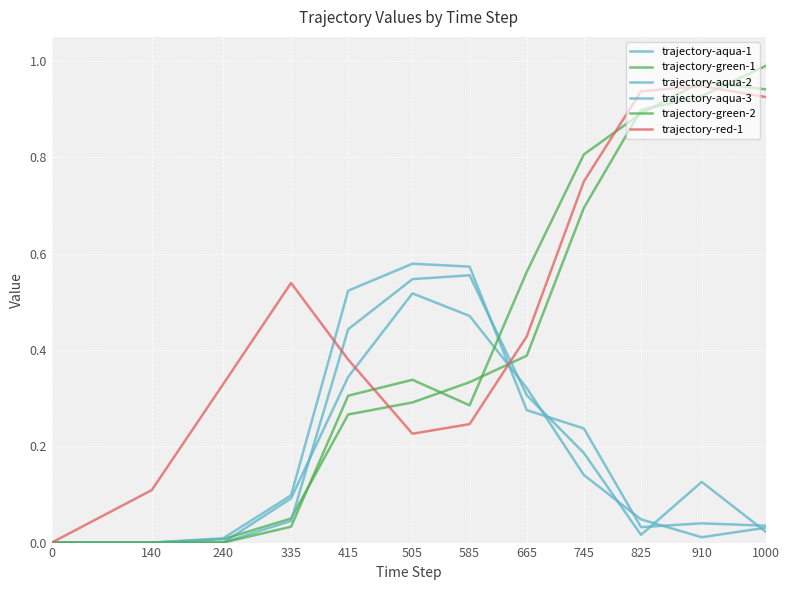

Does the chart have visible grid lines?

Yes